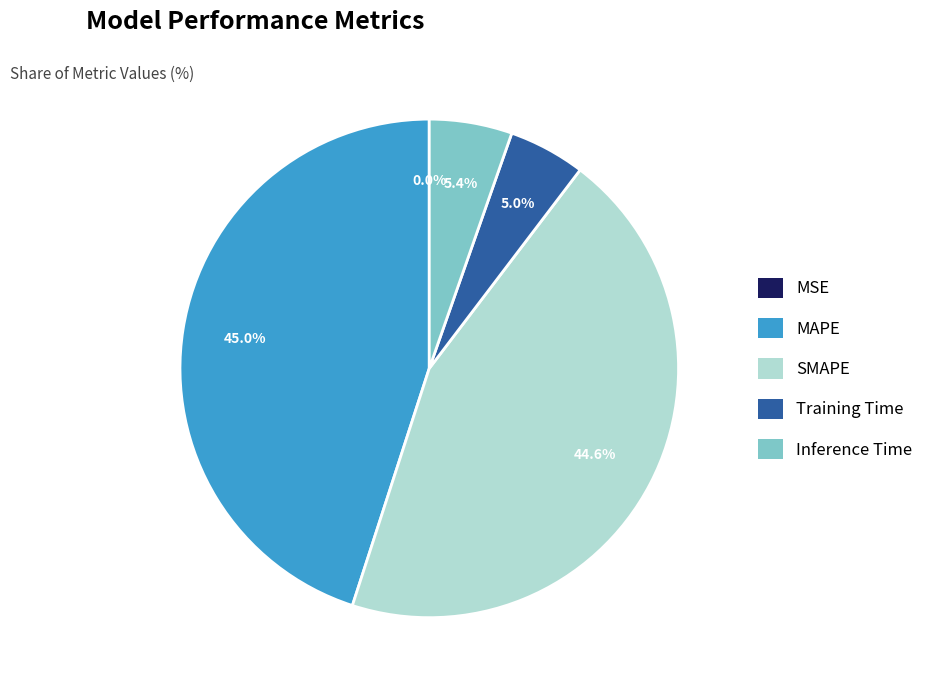

To the nearest percent, what portion does Inference Time represent?

5%